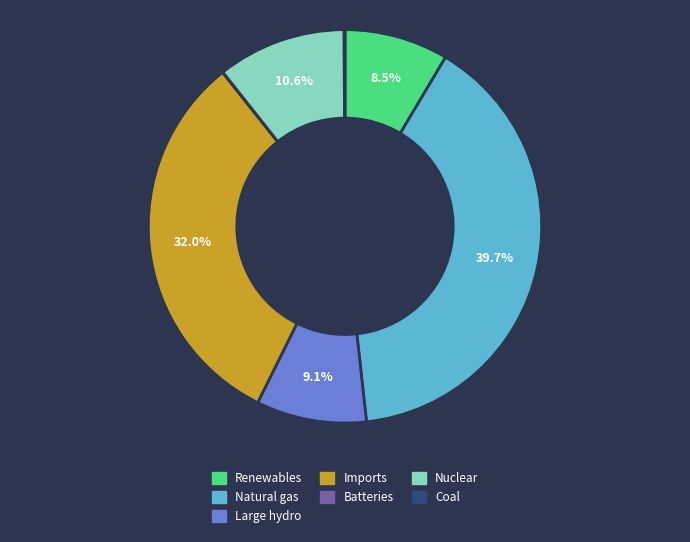

Does any single category account for the majority?

No